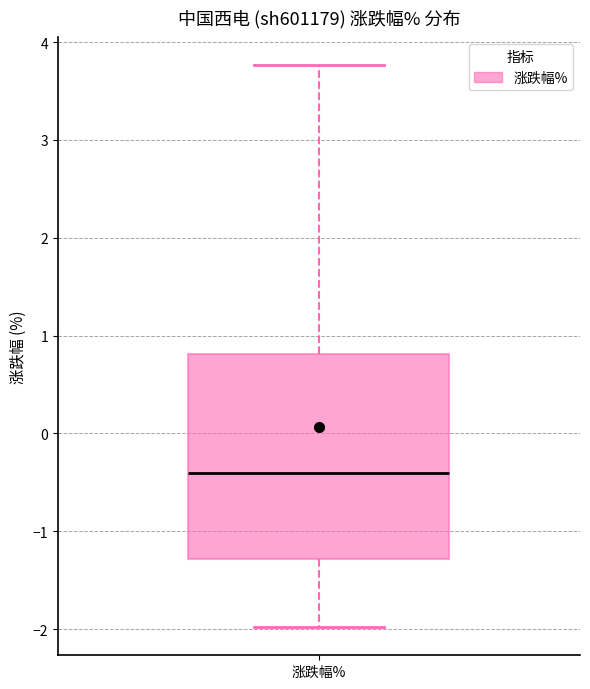

Transcribe this box plot: give where the median line is, the range the box spans, and where the two whiskers end, as read against the y-axis. The values are not printed on the chart, so give them approximately, as read against the axis.

median -0.4, box -1.3 to 0.8, whiskers -2.0 to 3.8